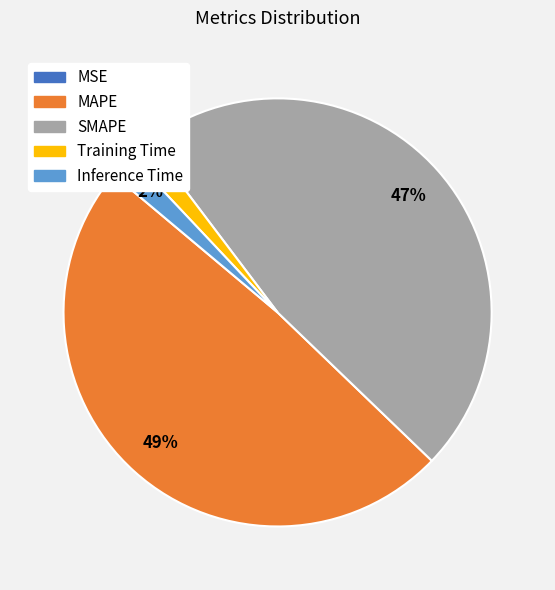

Does Inference Time account for over 50% of the chart?

No